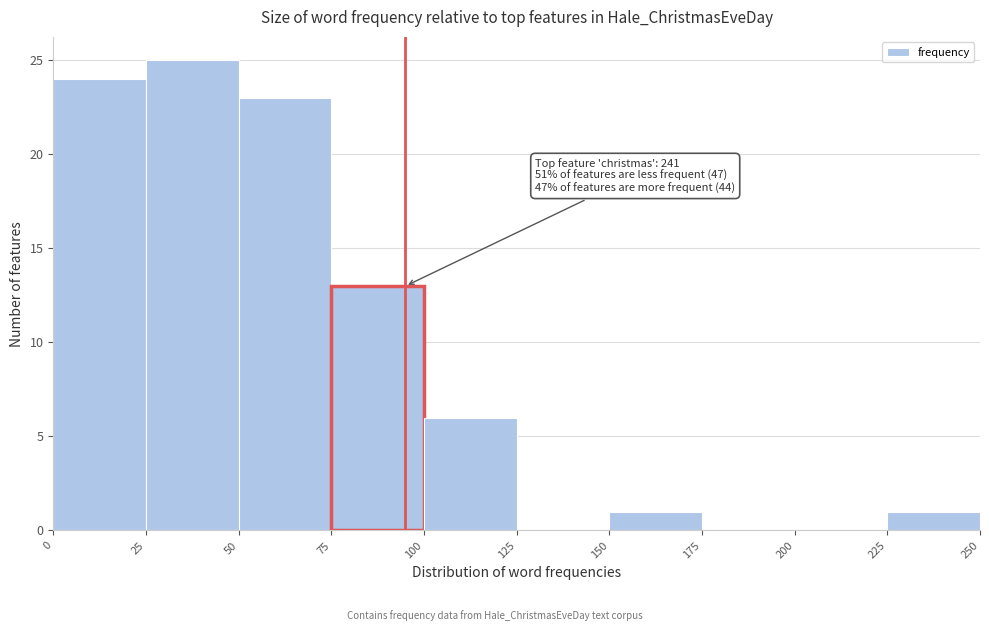

Which range on the x-axis has the tallest bar?

25 to 50